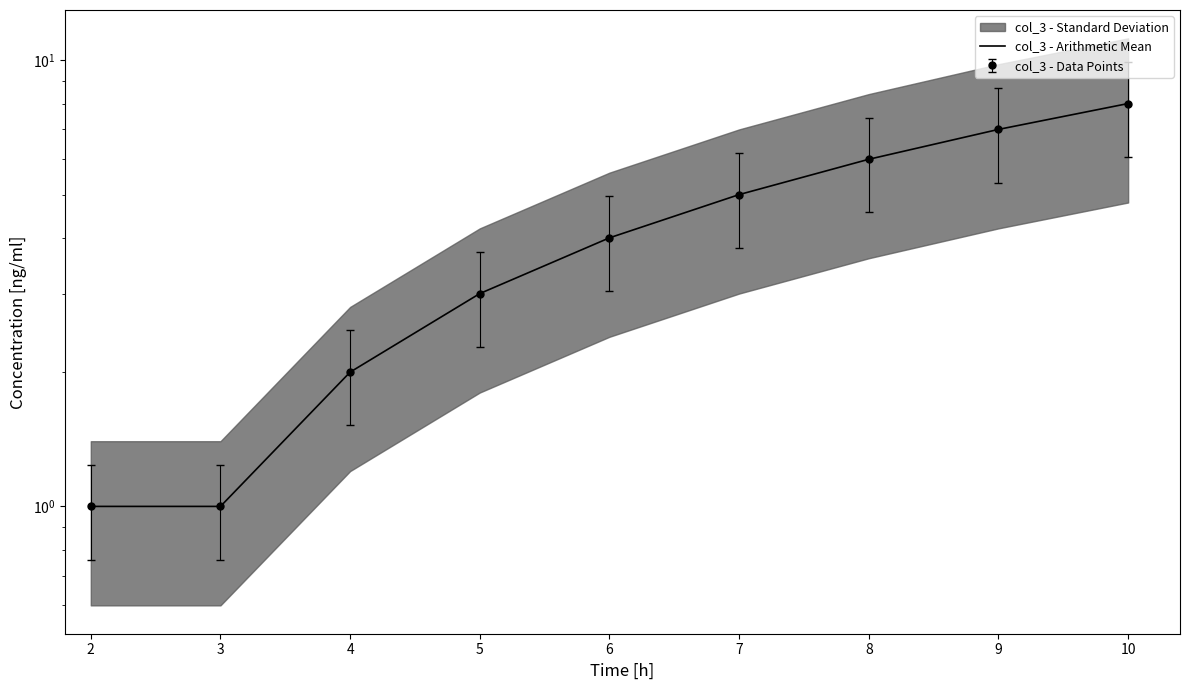

Reading left to right, list all the values displayed in this chart.

2=1	3=1	4=2	5=3	6=4	7=5	8=6	9=7	10=8